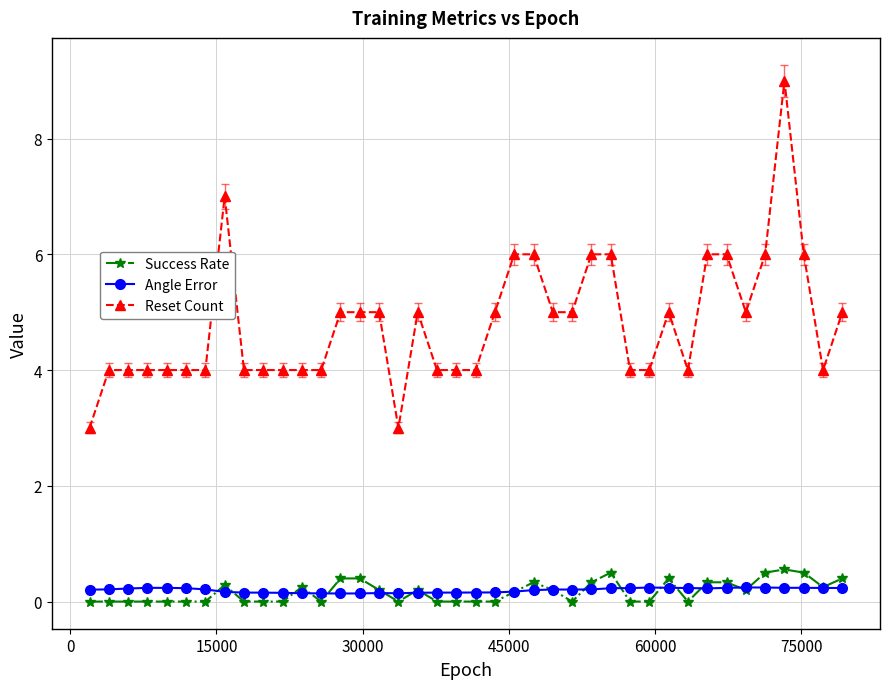

Which series has the largest range (max minus min)?

Reset Count